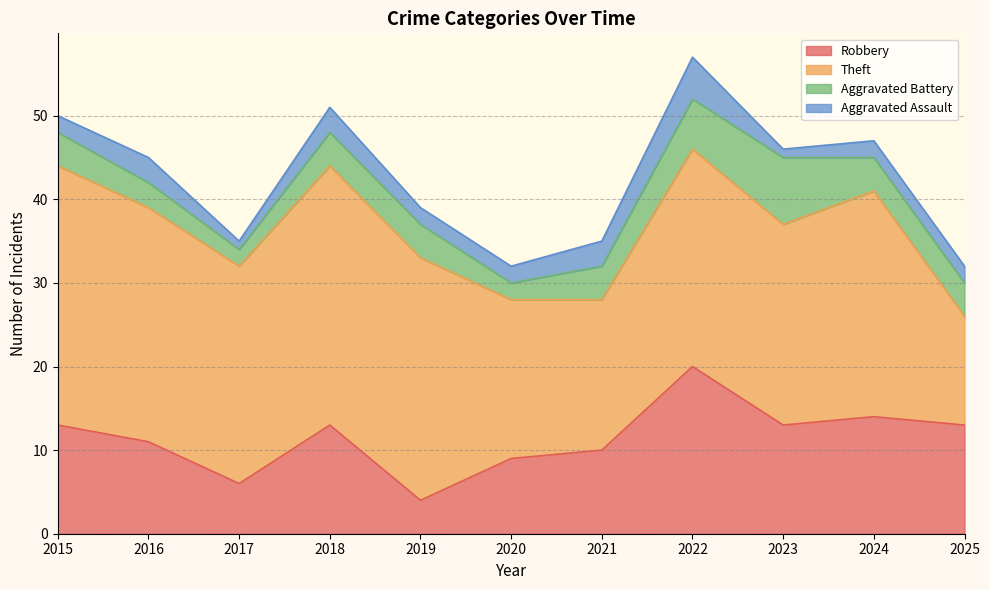

Between 2021 and 2025, which is larger?

2025